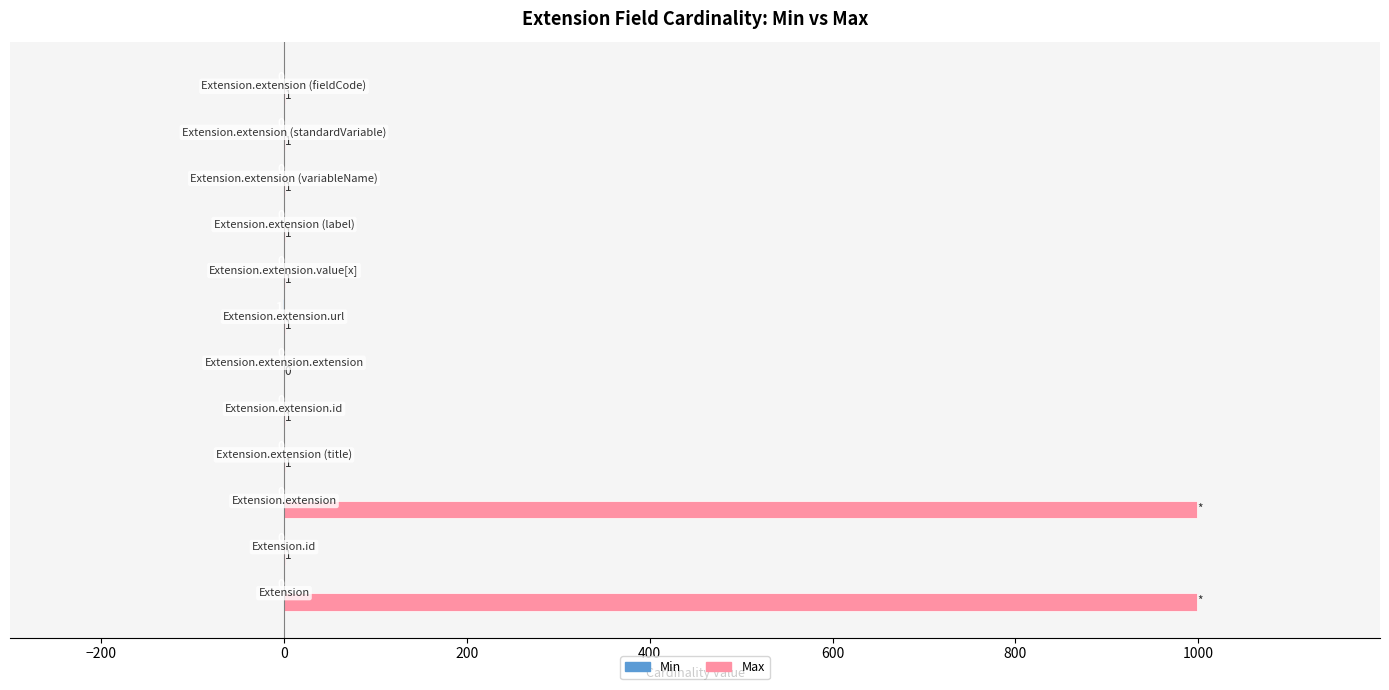

What is the greatest value displayed?

999